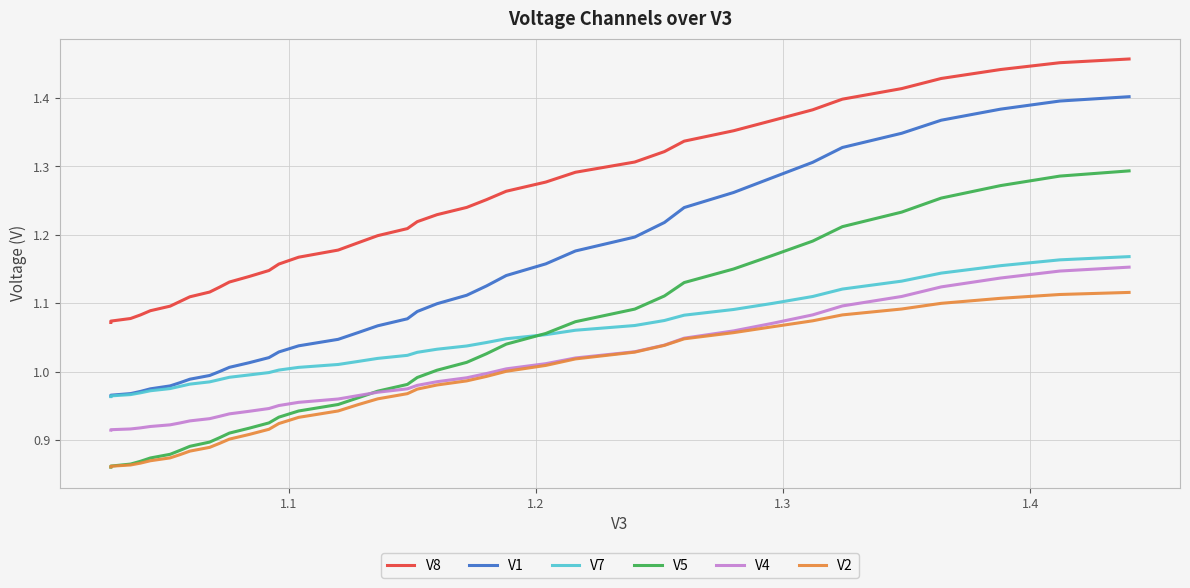

What is the minimum value shown in the chart?

0.9